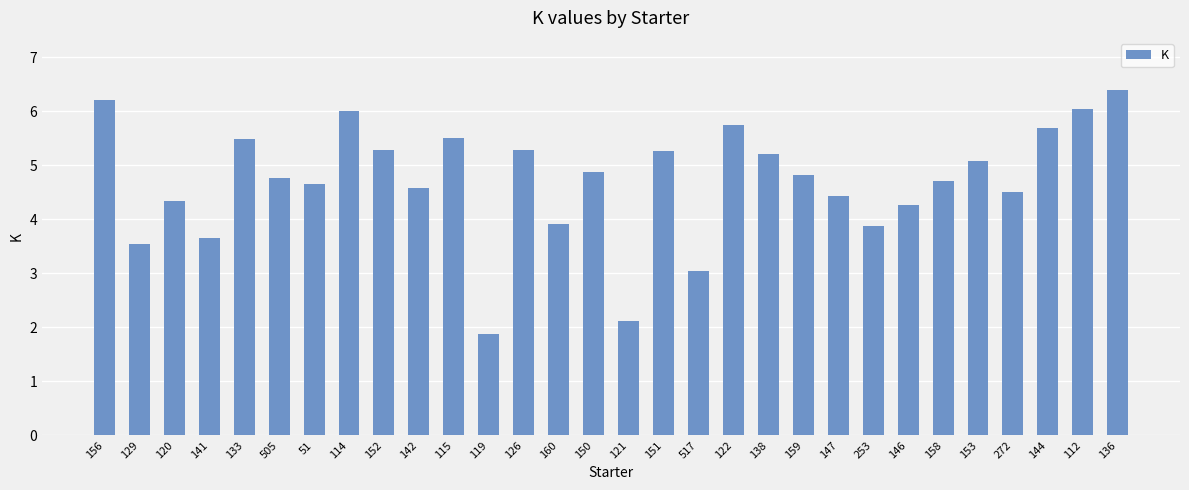

Where does the data first go above 4?

156